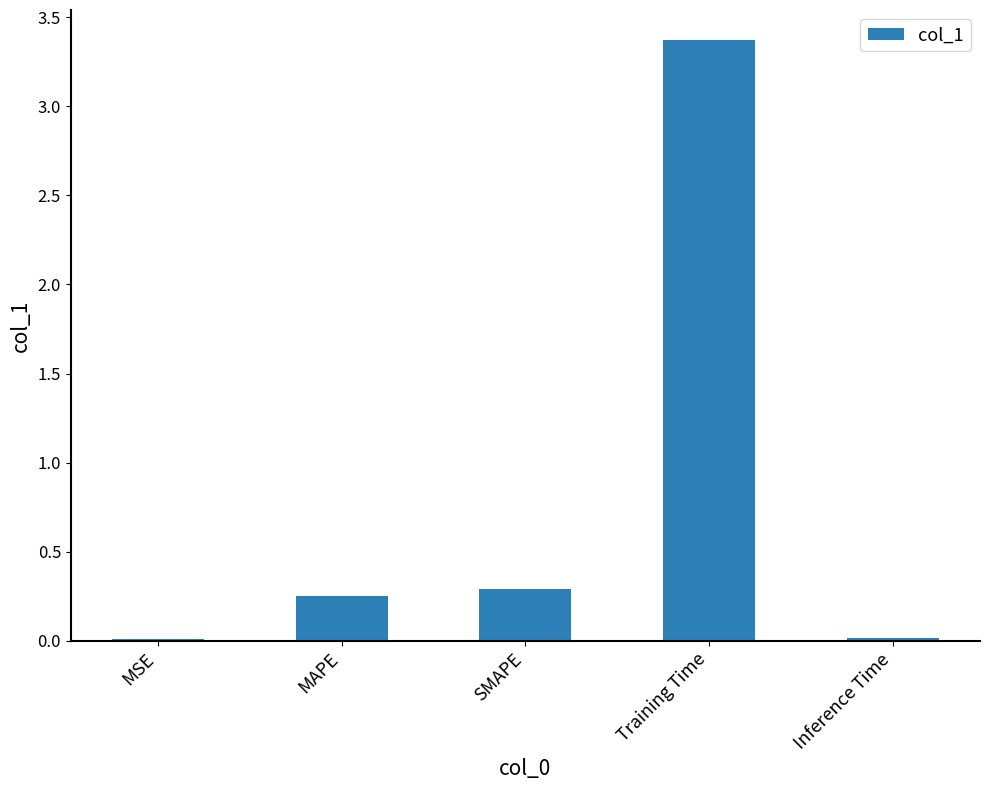

At which category does the chart reach its peak across all series?

Training Time